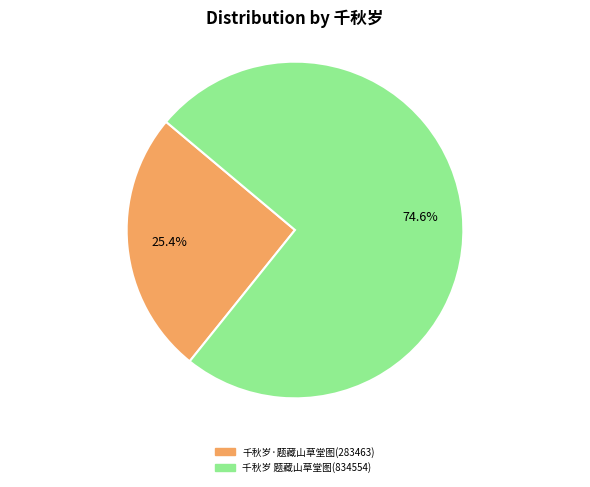

Does any single category account for the majority?

Yes